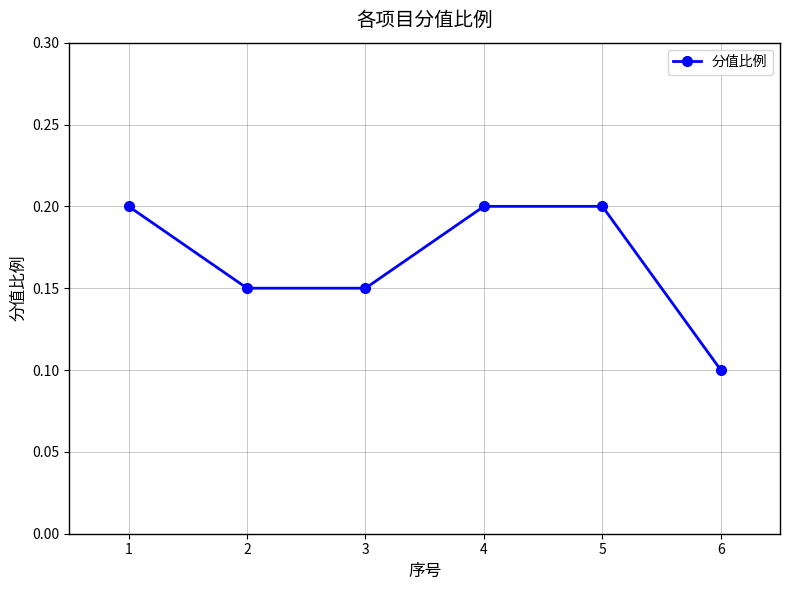

Is it true that the value at 2 is 0.1?

True